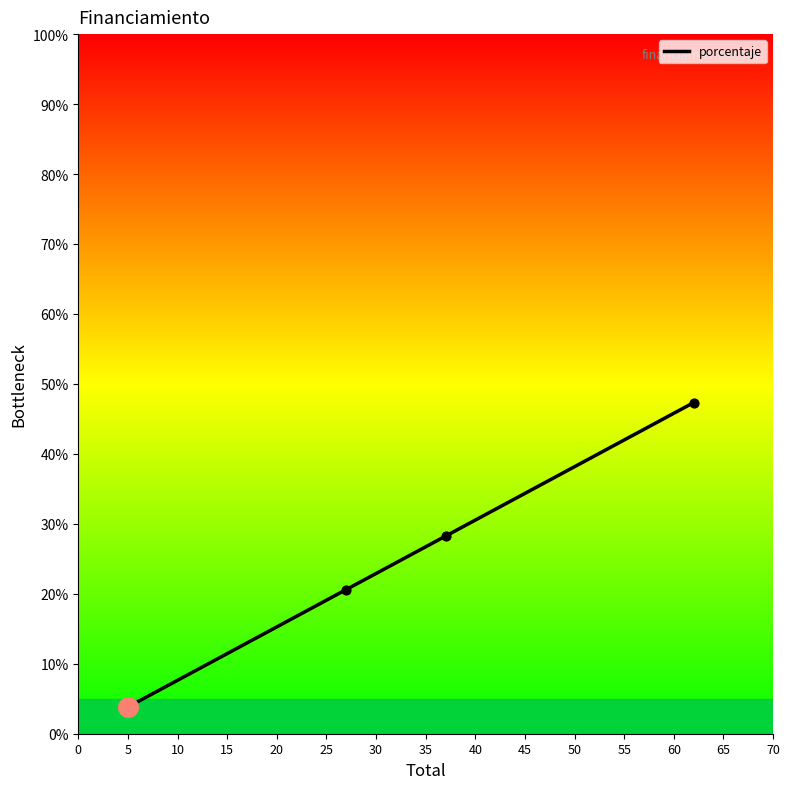

What is the average value?

25.0